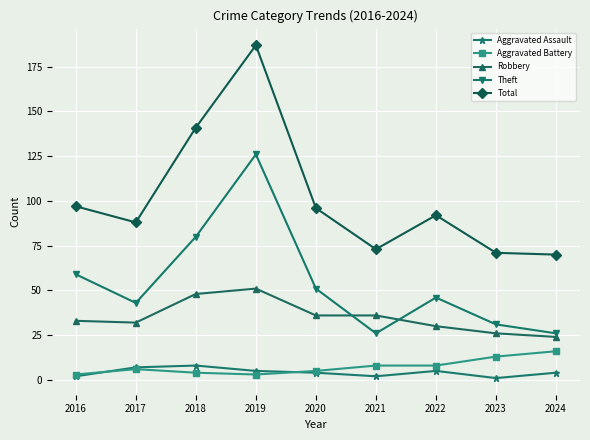

How many lines are shown in the chart?

5